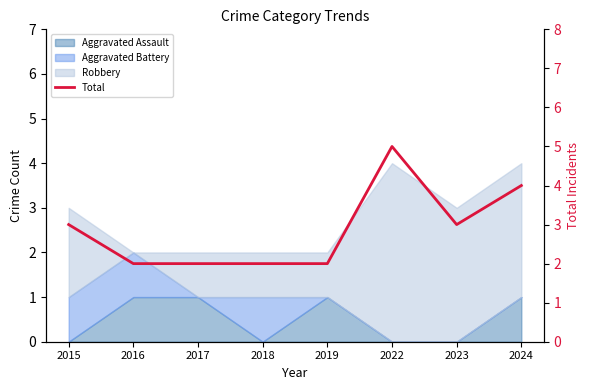

At which category does the data reach its first local valley?

2023